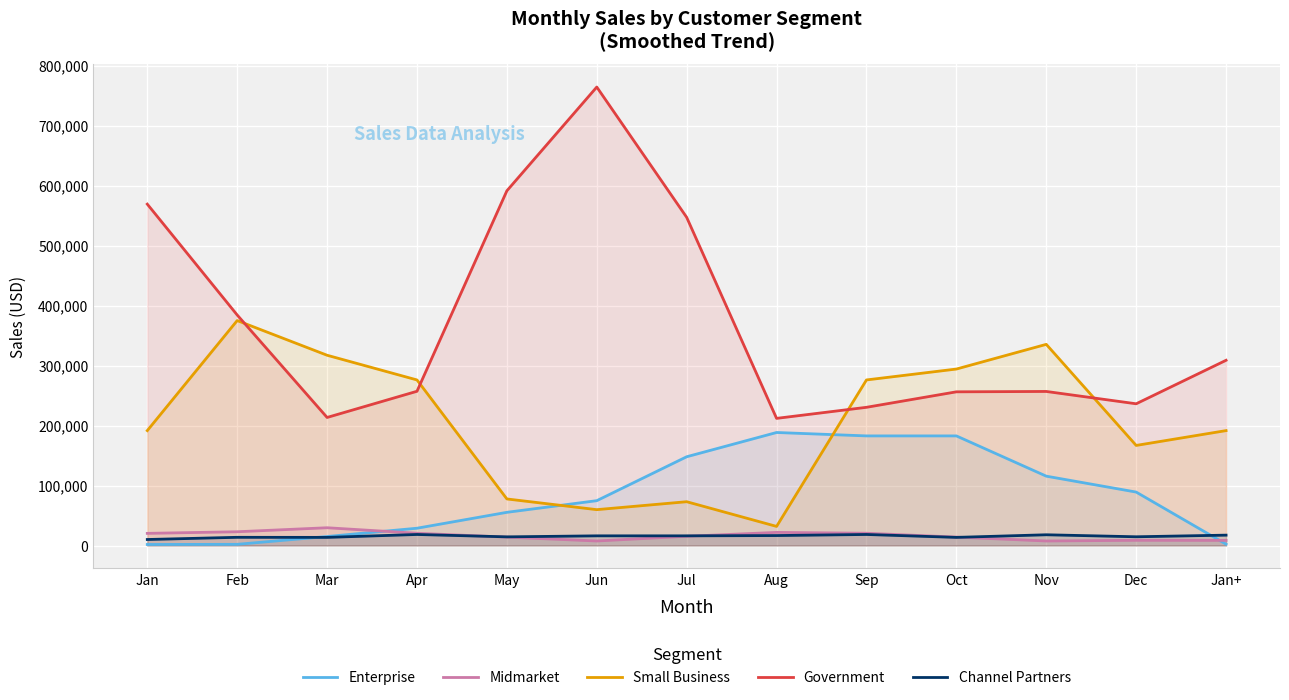

How many data points in Midmarket are above 15398?

7